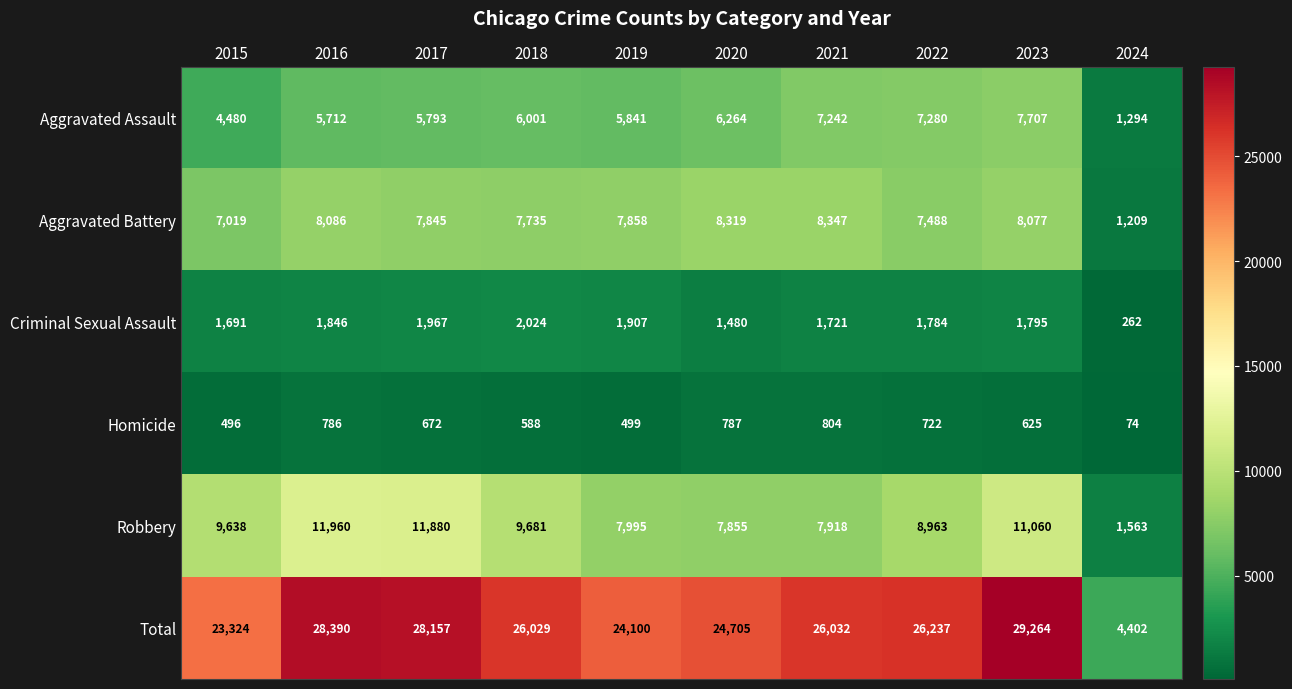

Which series changed the most between 2018 and 2022?

Aggravated Assault